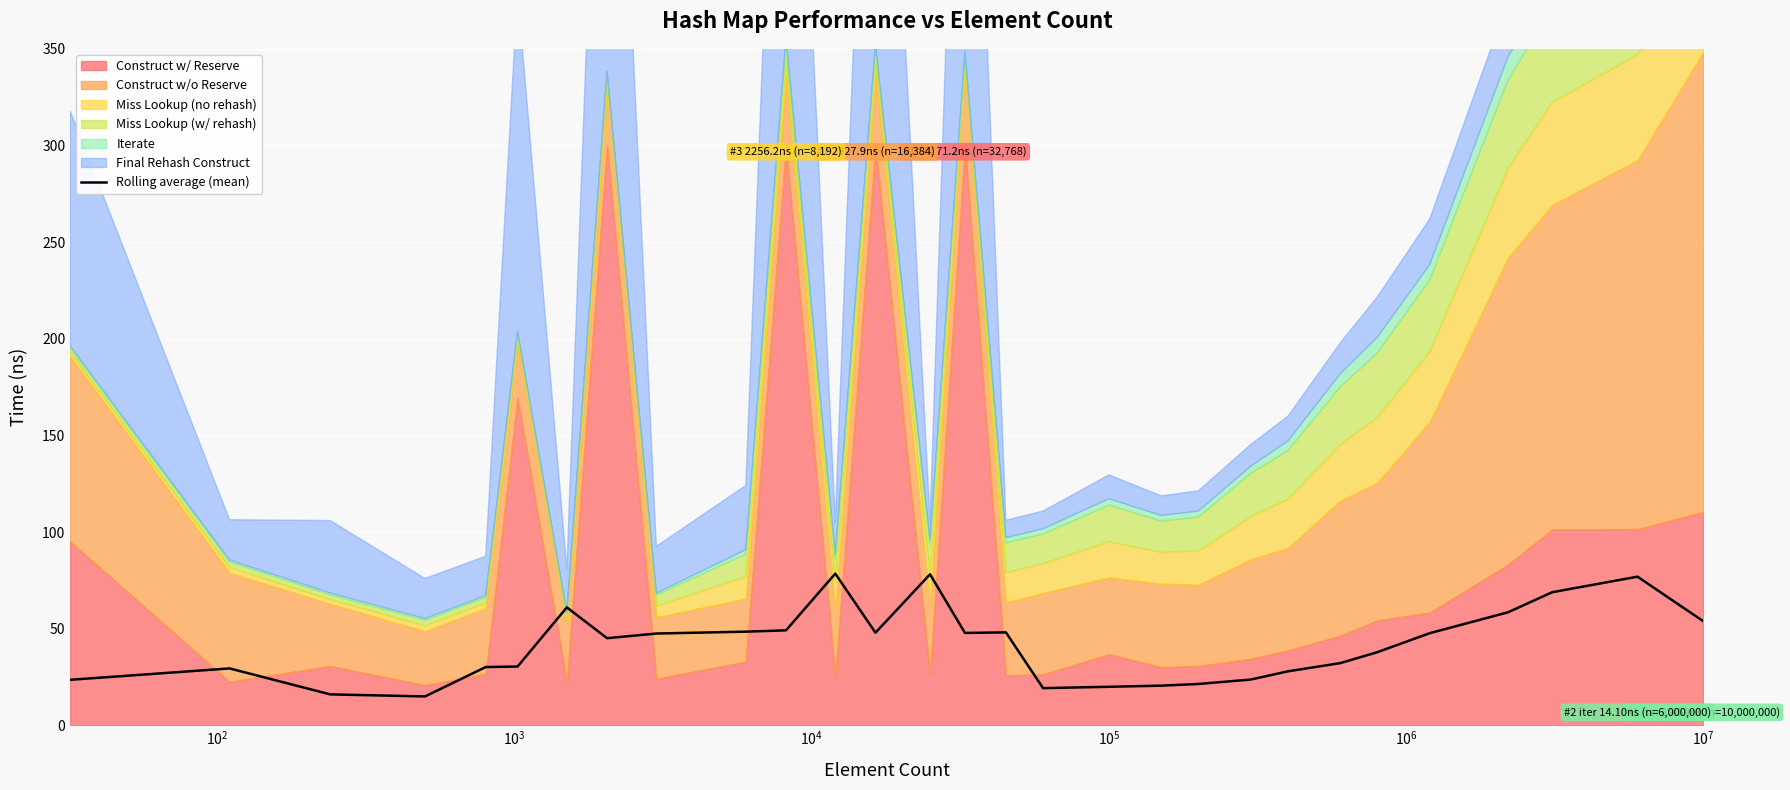

What is the minimum value for Rolling average (mean)?

15.0